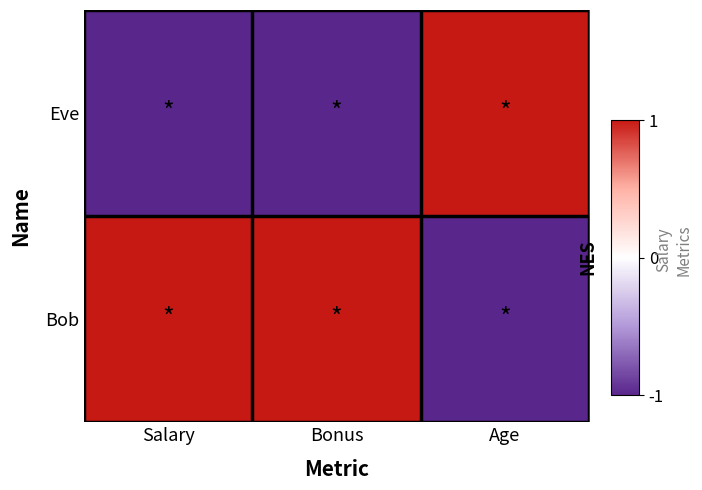

Which series changed the most between Salary and Bonus?

Eve